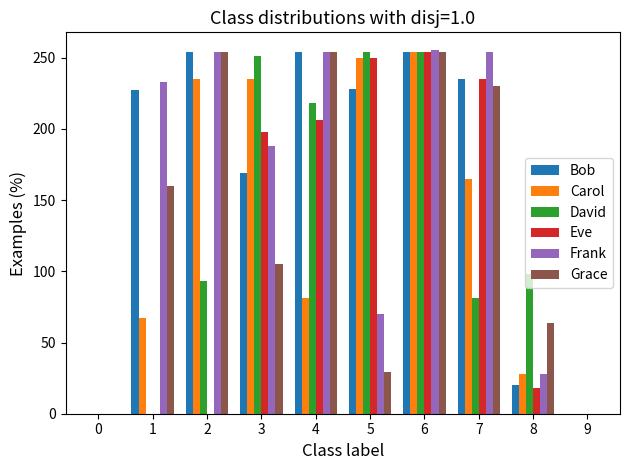

The Bob series shows 57 at 5. True or false?

False